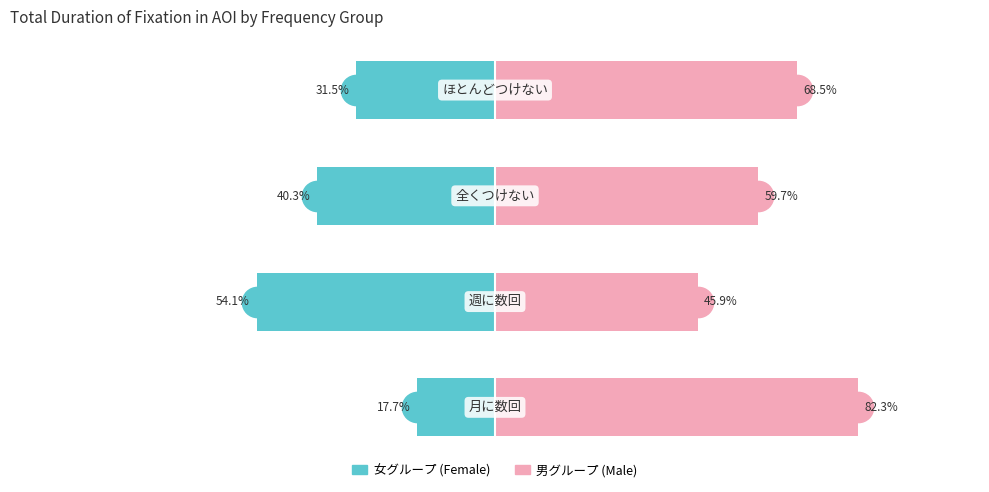

How many data points in 女all / 女アクセ無し / 女イヤリング are above -31?

1